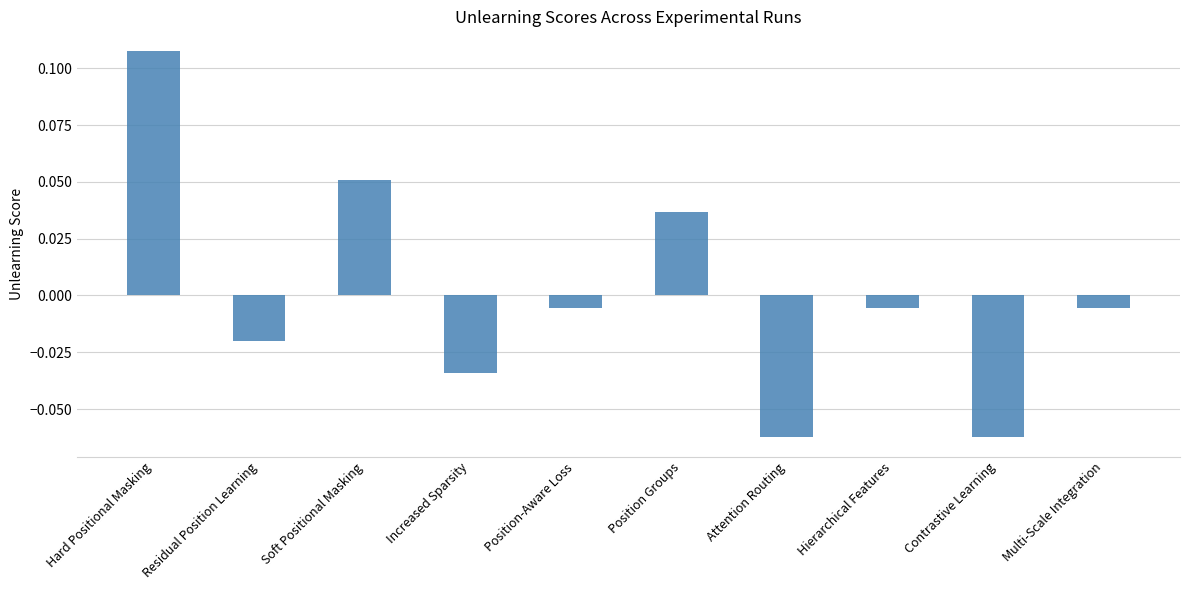

Does the chart contain stacked bars?

No